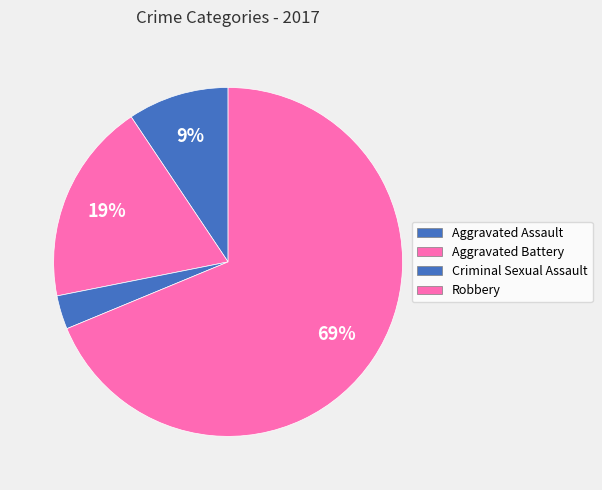

To the nearest percent, what is the difference between the Robbery and Criminal Sexual Assault slice percentages?

66%